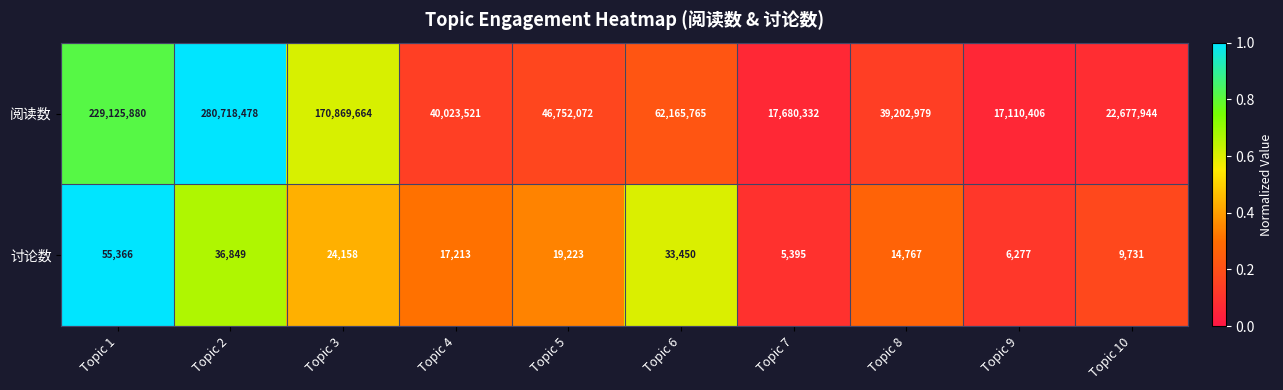

Rank the series by their maximum value, from lowest to highest.

讨论数, 阅读数